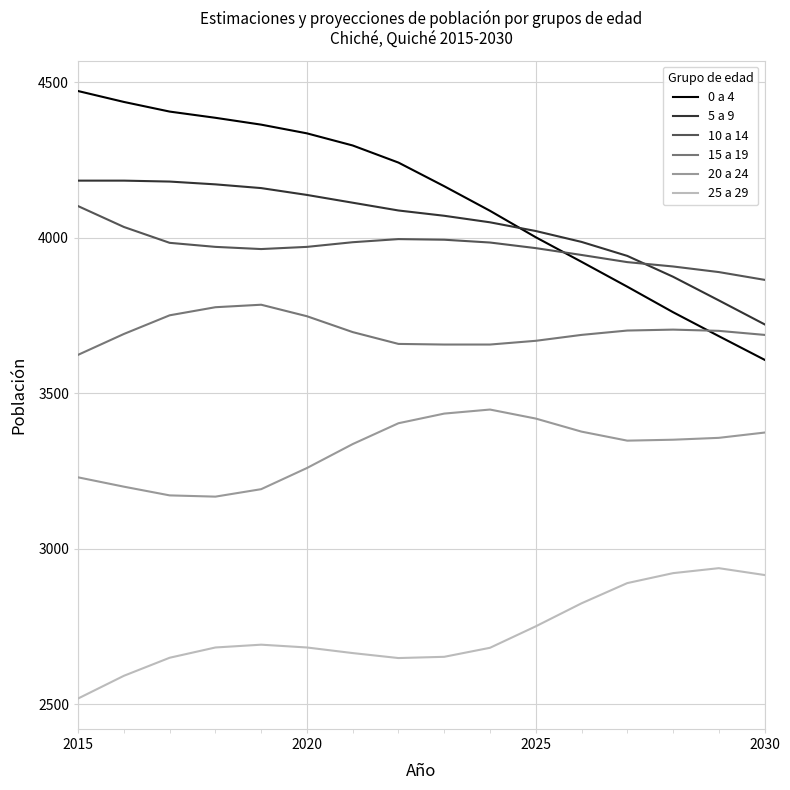

How many distinct data groups are displayed?

6